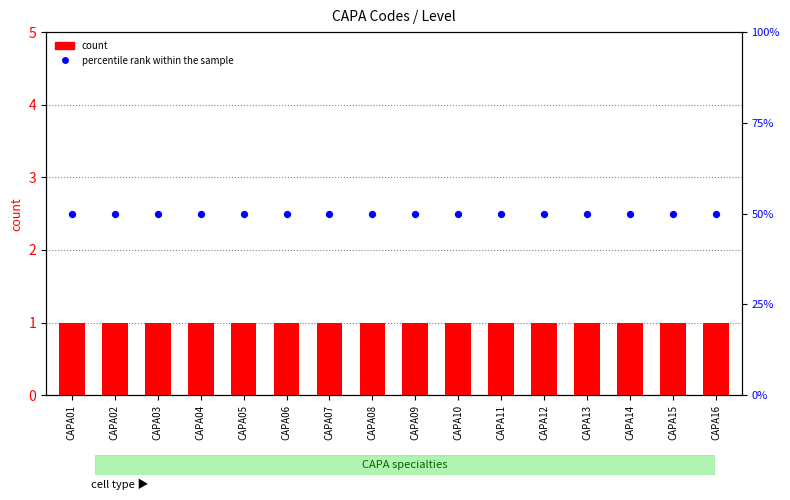

Is the value of percentile rank within the sample at CAPA15 greater than the value of count at CAPA05?

Yes